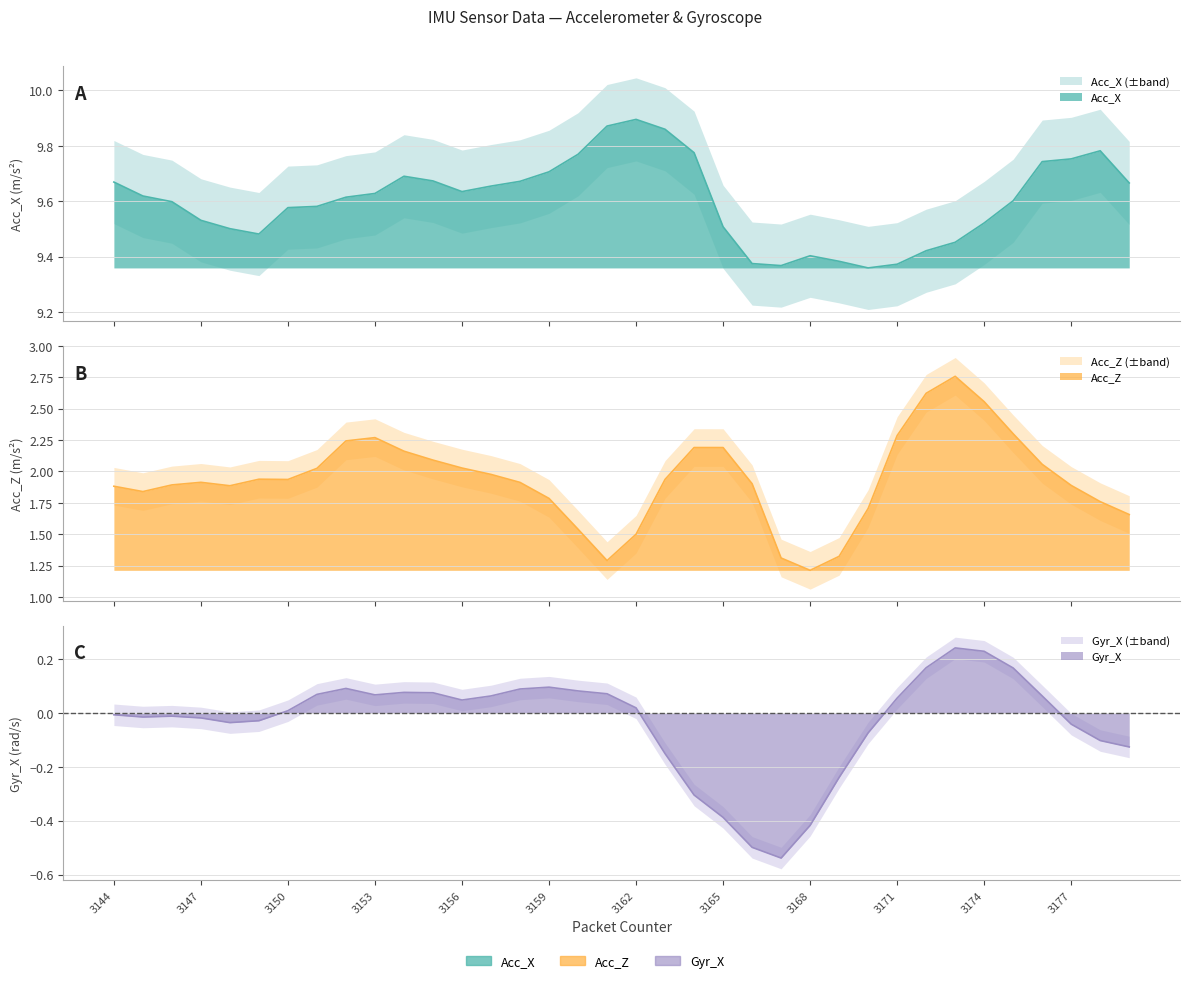

What is the difference between the highest and lowest values at 3175?

9.4